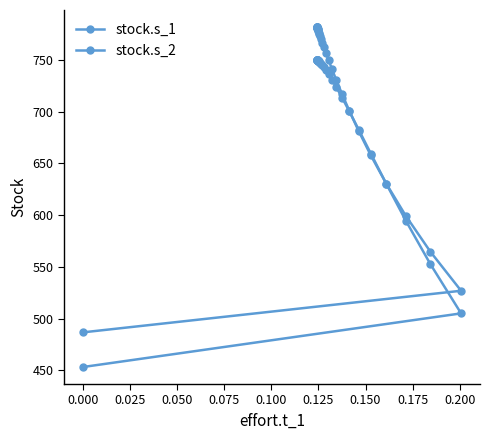

What is the sum of all stock.s_2 values?

21892.3